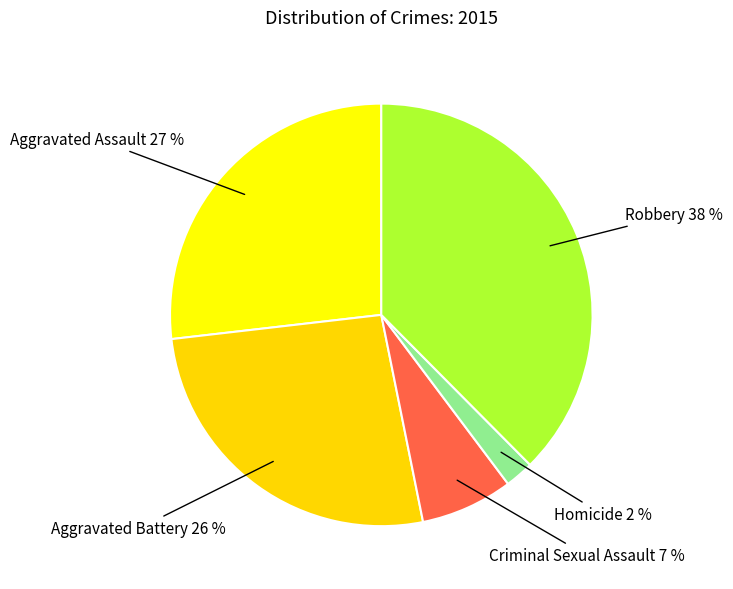

Do Robbery and Aggravated Battery together represent more than half of the pie?

Yes